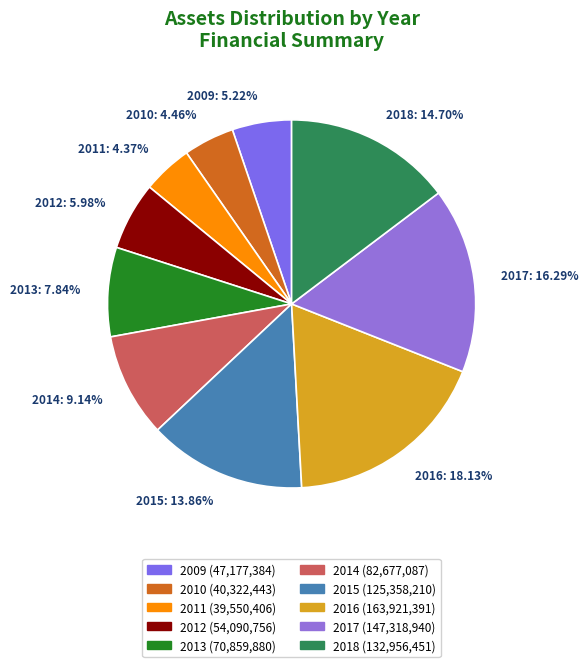

To the nearest percent, what is the difference between the 2015 and 2014 slice percentages?

5%